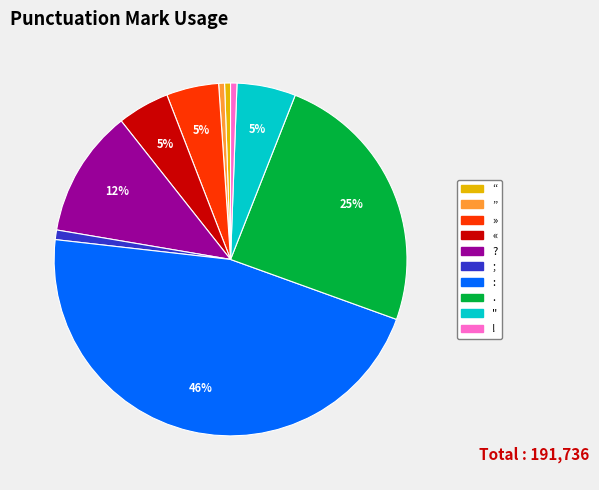

Combined, do « and “ account for over 50%?

No